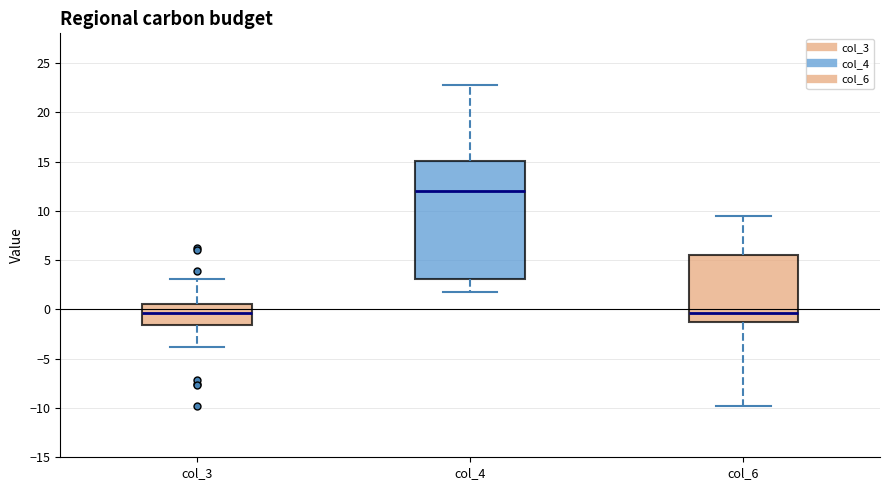

Which box is the tallest, from its lower edge to its upper edge?

col_4